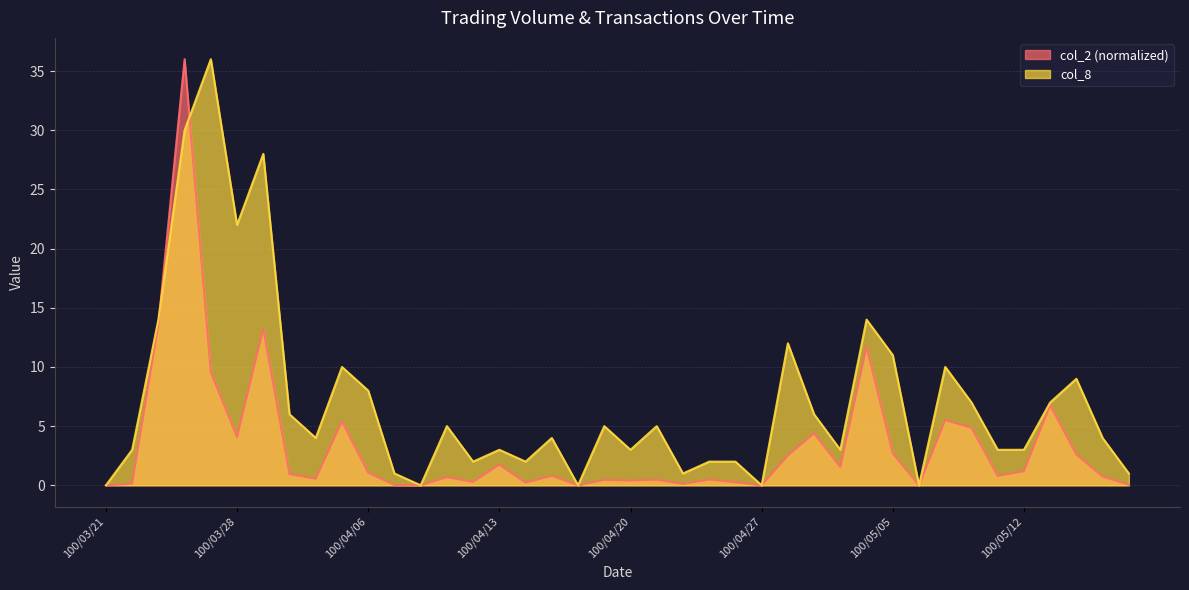

Which category has the lowest value in the col_8 series?

100/03/21